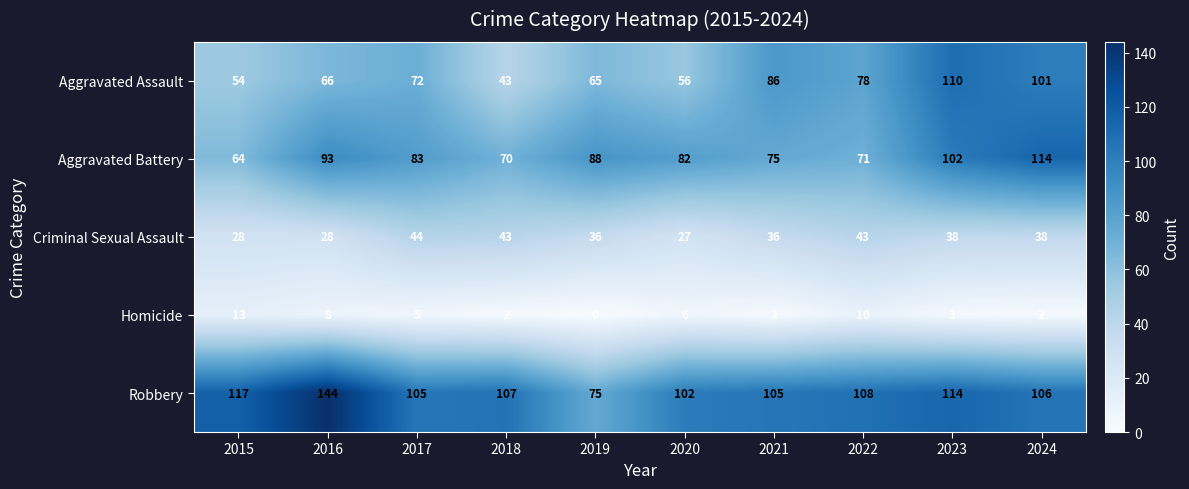

Which series has the largest total across all categories?

Robbery